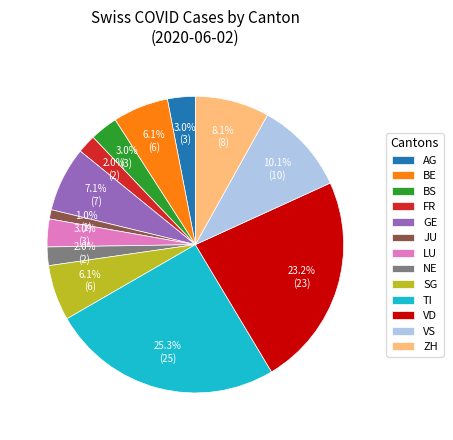

Does any single category account for the majority?

No